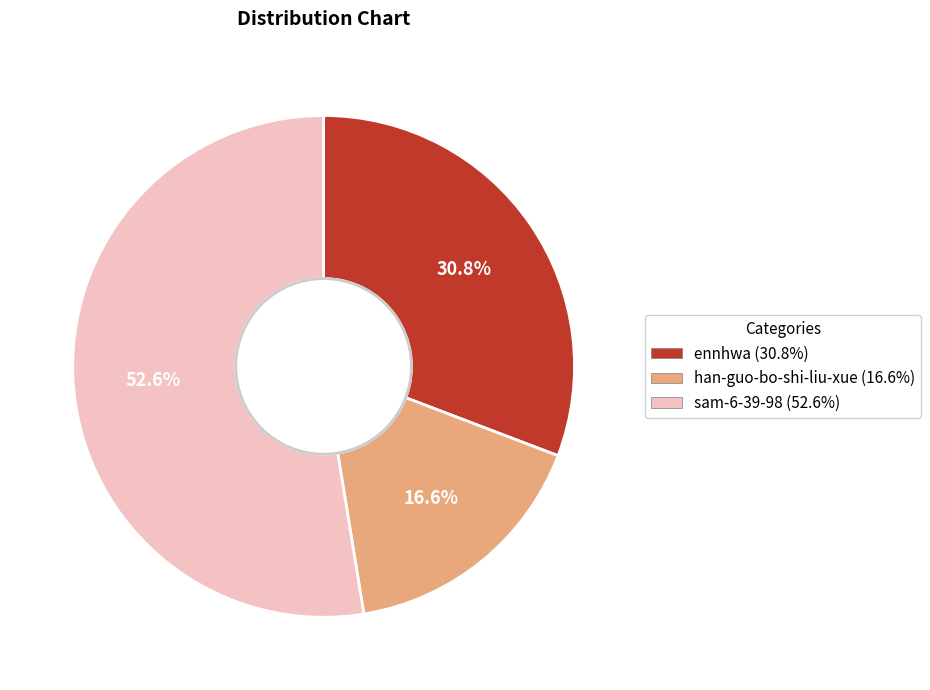

How many segments does this pie chart have?

3